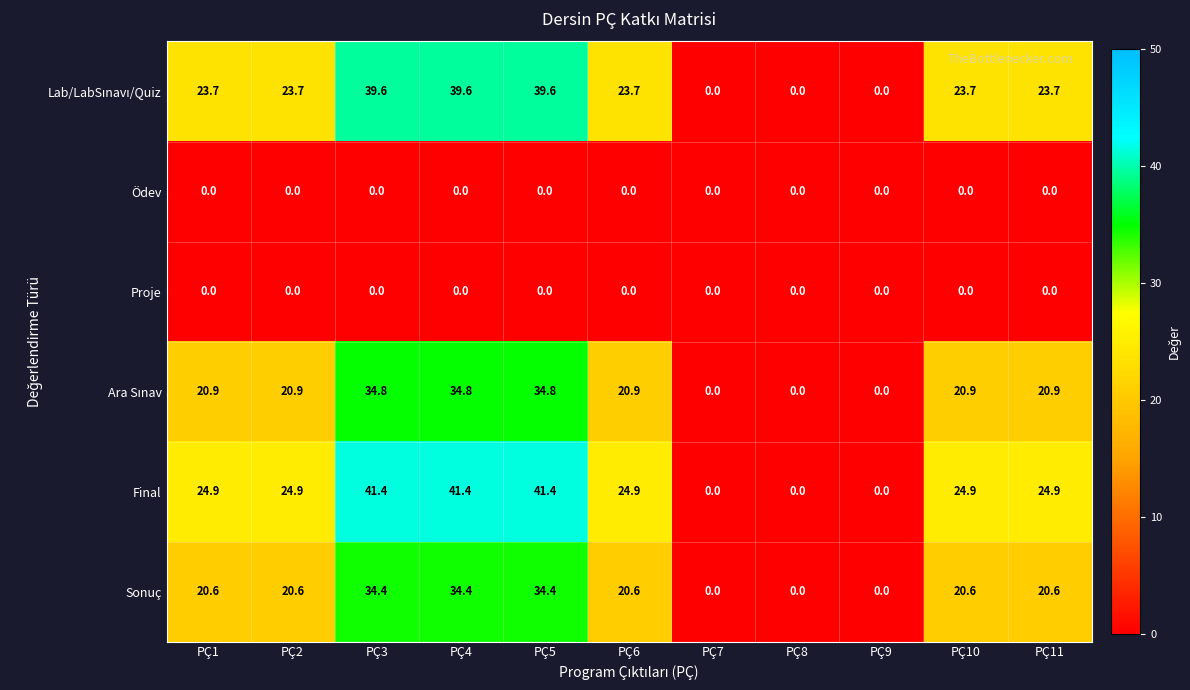

Which series has the widest spread of values?

Final